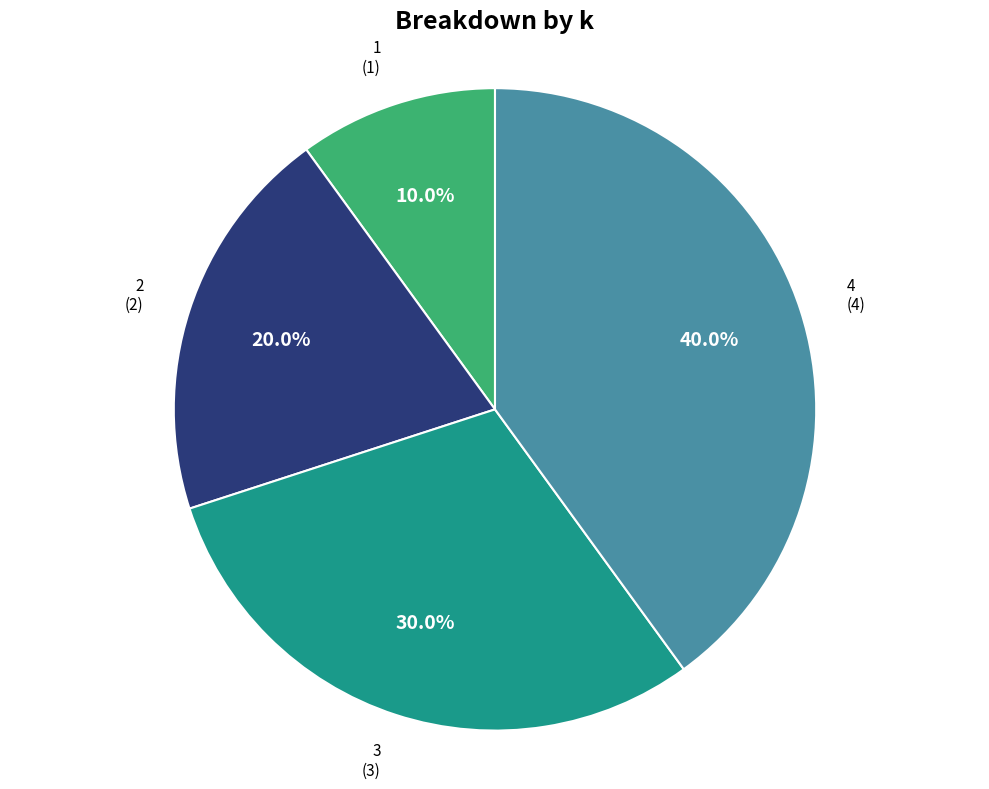

Is there a majority slice in this chart?

No